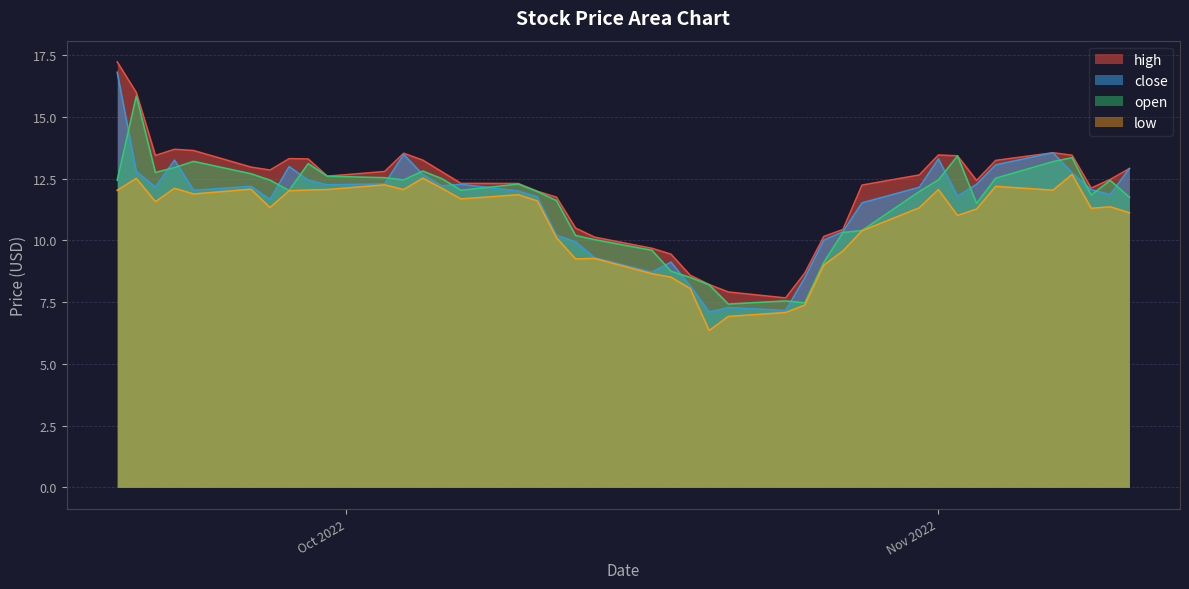

What are all the series names shown in the legend?

high, close, open, low